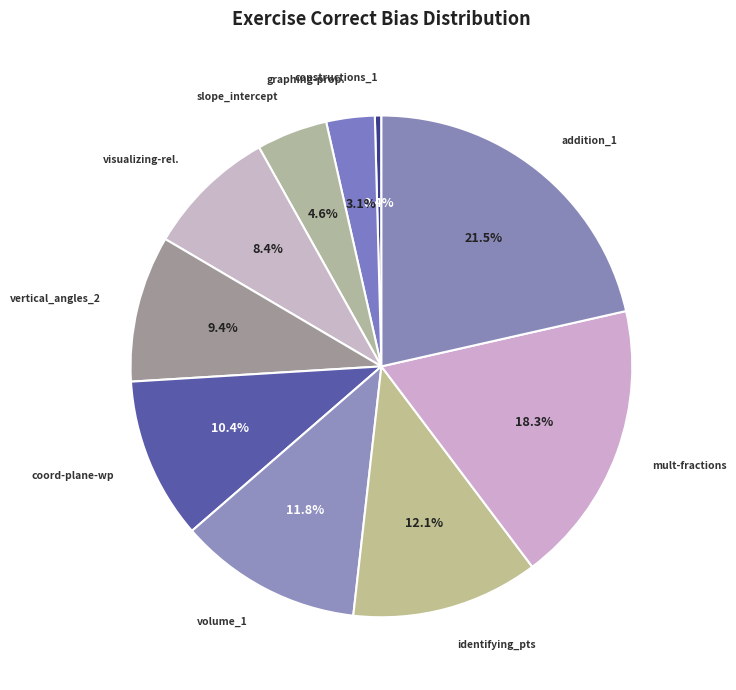

Is vertical_angles_2 the majority of the pie?

No